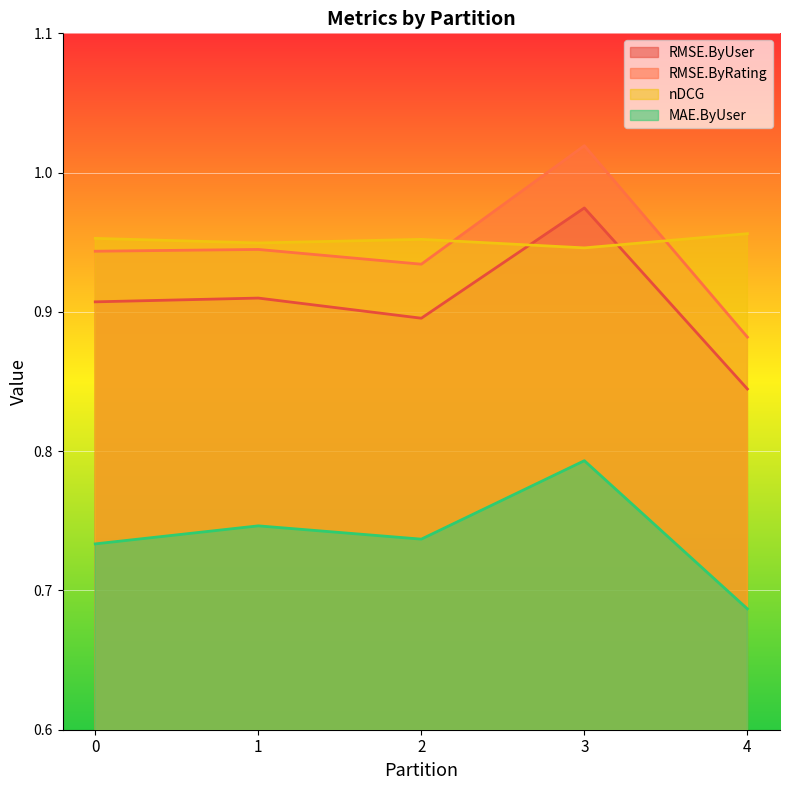

Between 2 and 4, which is larger?

2